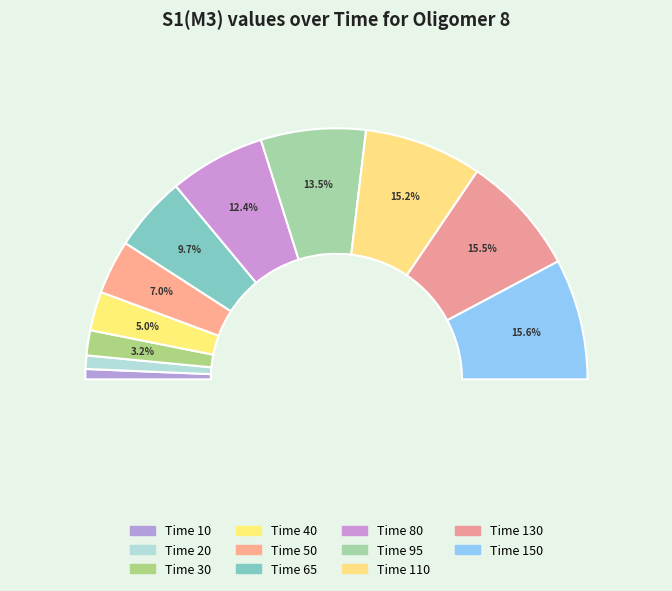

What percentage is the 20 slice, to the nearest percent?

2%